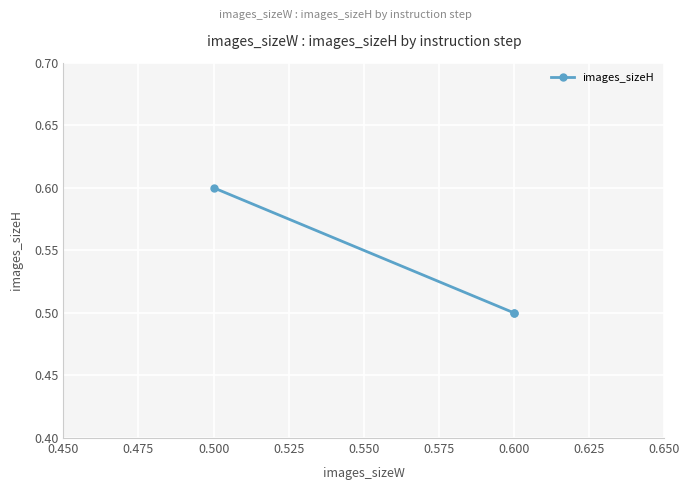

Is it true that the value at 0.600 is 0.9?

False